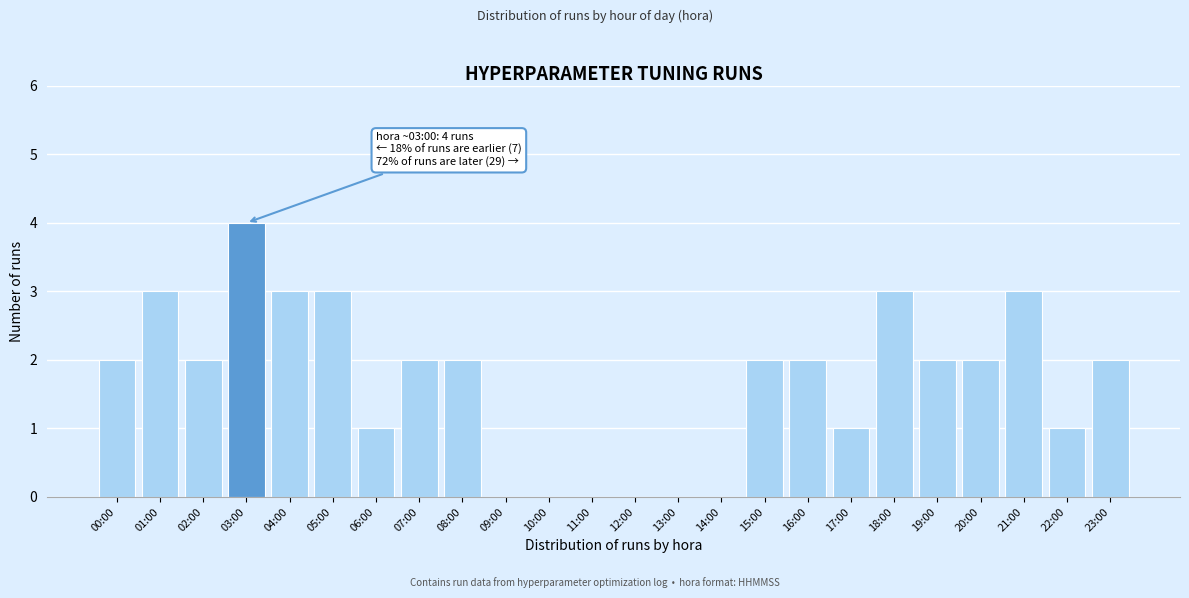

Reading right to left, extract all data points from this chart.

23:00=2	22:00=1	21:00=3	20:00=2	19:00=2	18:00=3	17:00=1	16:00=2	15:00=2	14:00=0	13:00=0	12:00=0	11:00=0	10:00=0	09:00=0	08:00=2	07:00=2	06:00=1	05:00=3	04:00=3	03:00=4	02:00=2	01:00=3	00:00=2